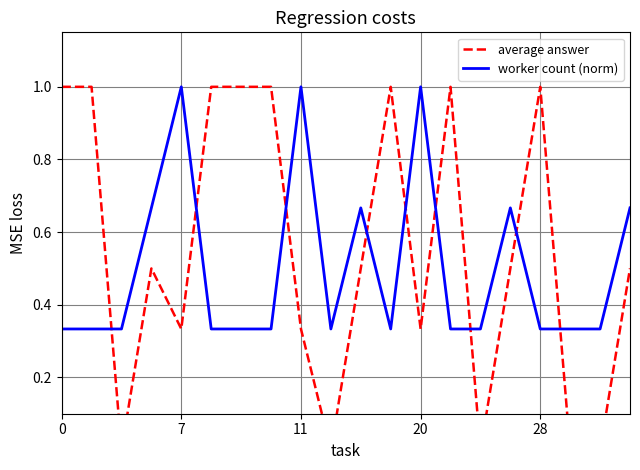

Where do average answer and worker count (norm) first cross each other?

7 and 11